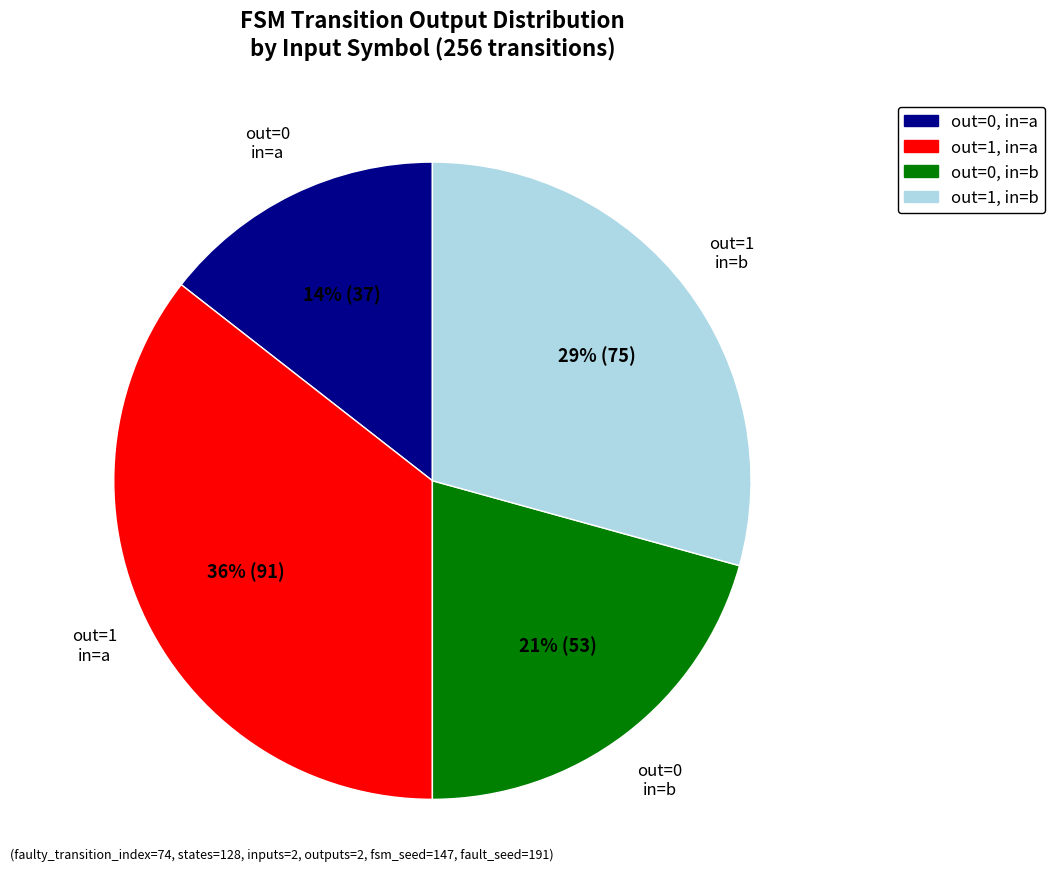

Is there a majority slice in this chart?

No